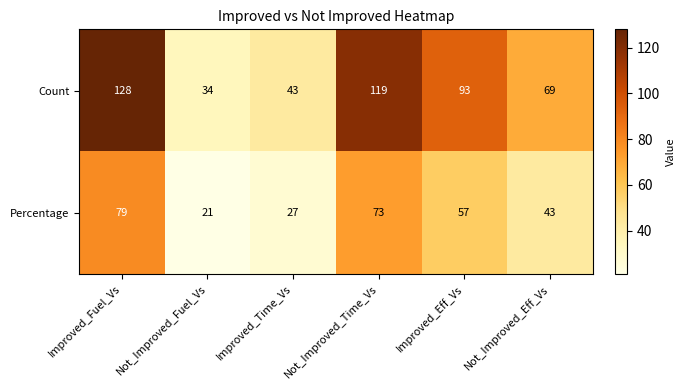

Rank the series by their average value, from highest to lowest.

Count, Percentage